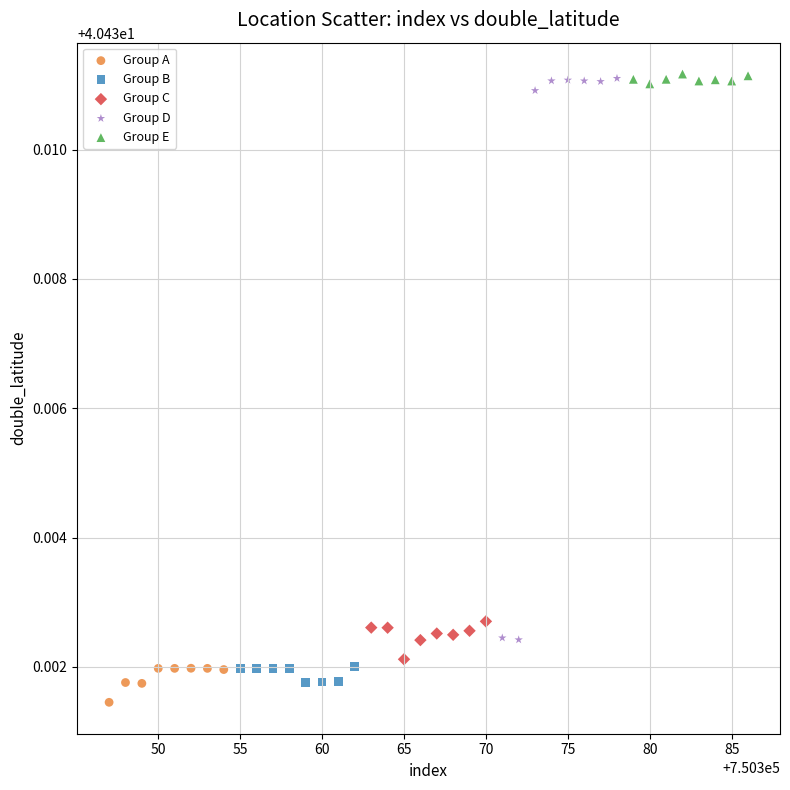

What are all the series names shown in the legend?

Group A, Group B, Group C, Group D, Group E